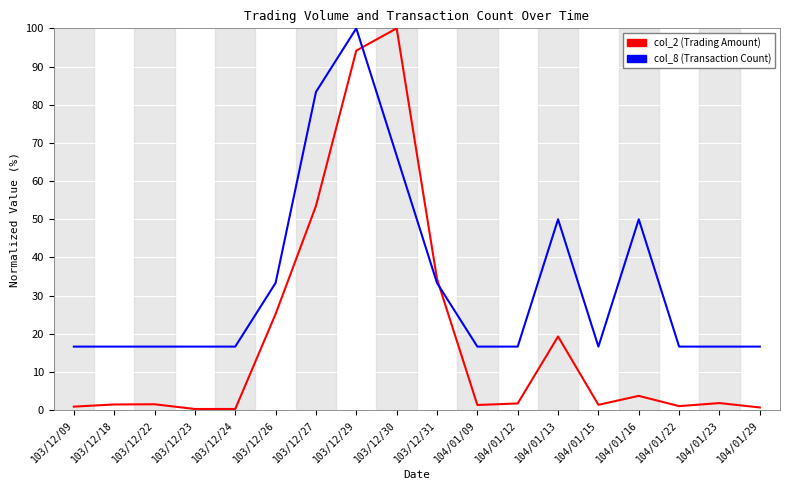

Count the number of categories in the chart.

18